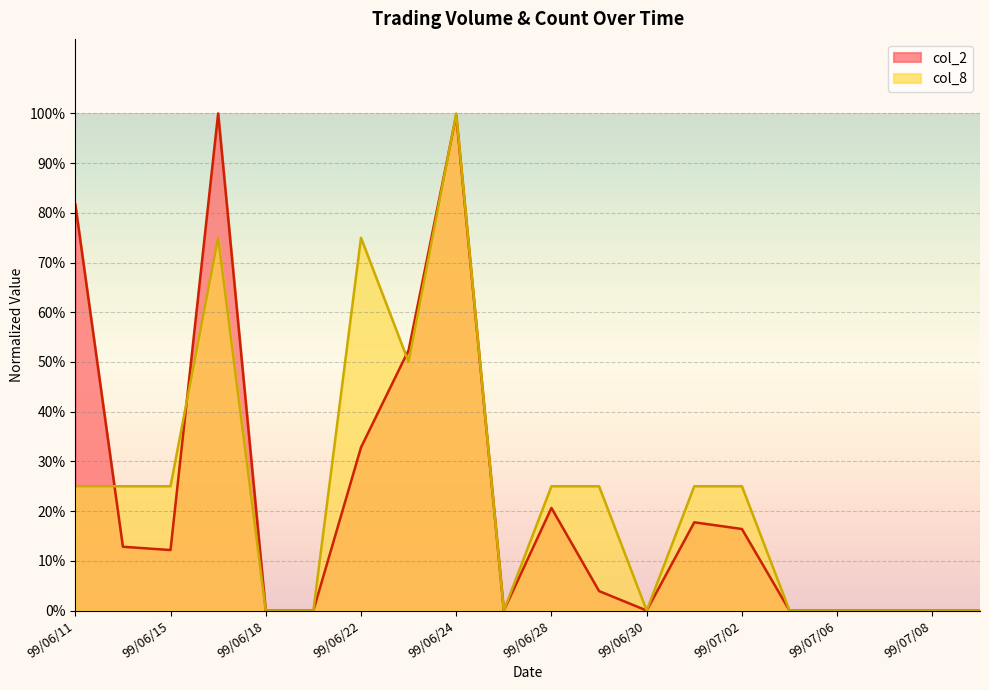

At 99/07/07, list the series in order from largest to smallest.

col_2, col_8